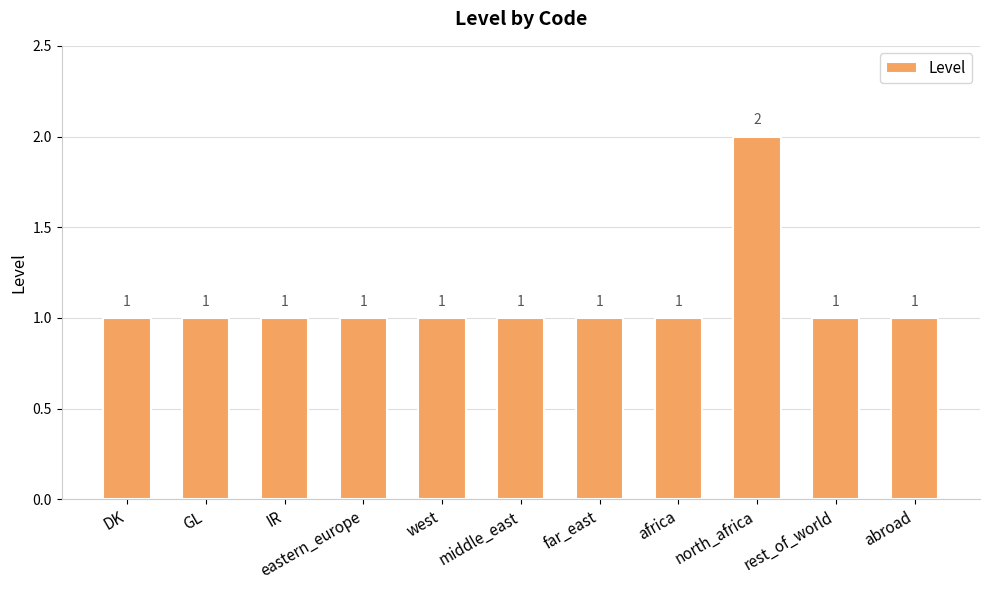

Approximately how many times larger is the value at far_east compared to abroad?

1.0